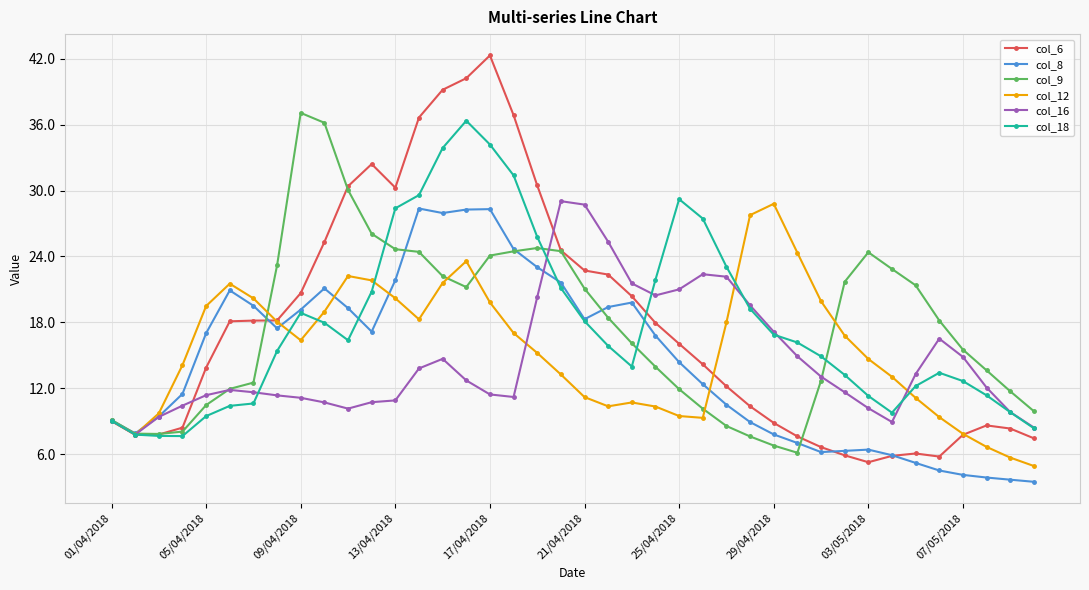

Which series has the largest range (max minus min)?

col_6